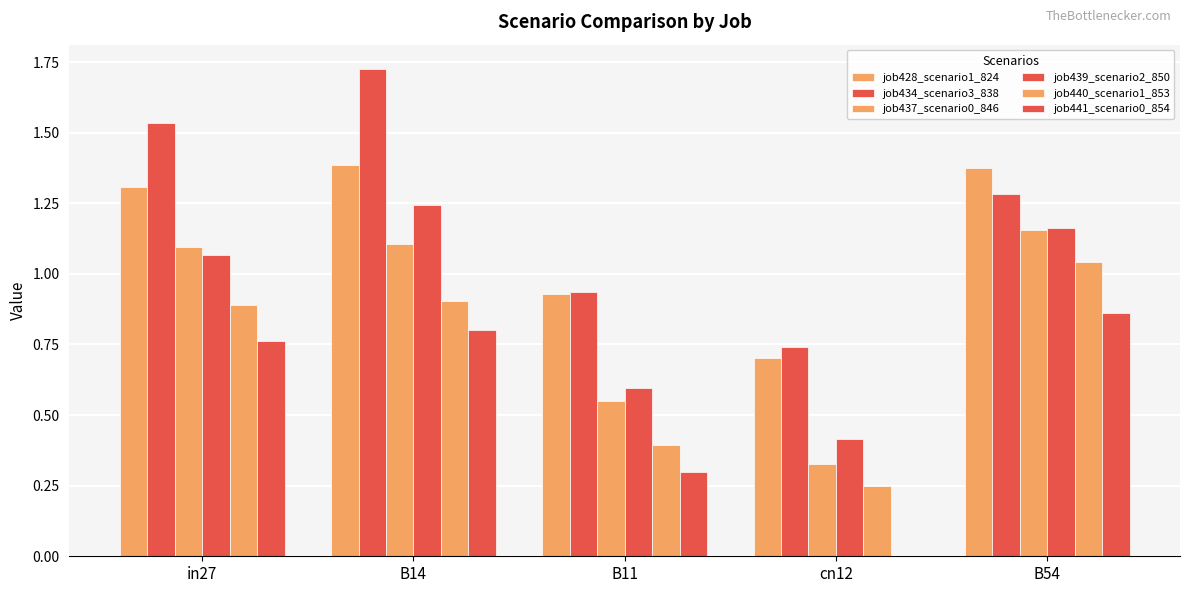

The value of job440_scenario1_853 at B54 is 0.4. True or false?

False